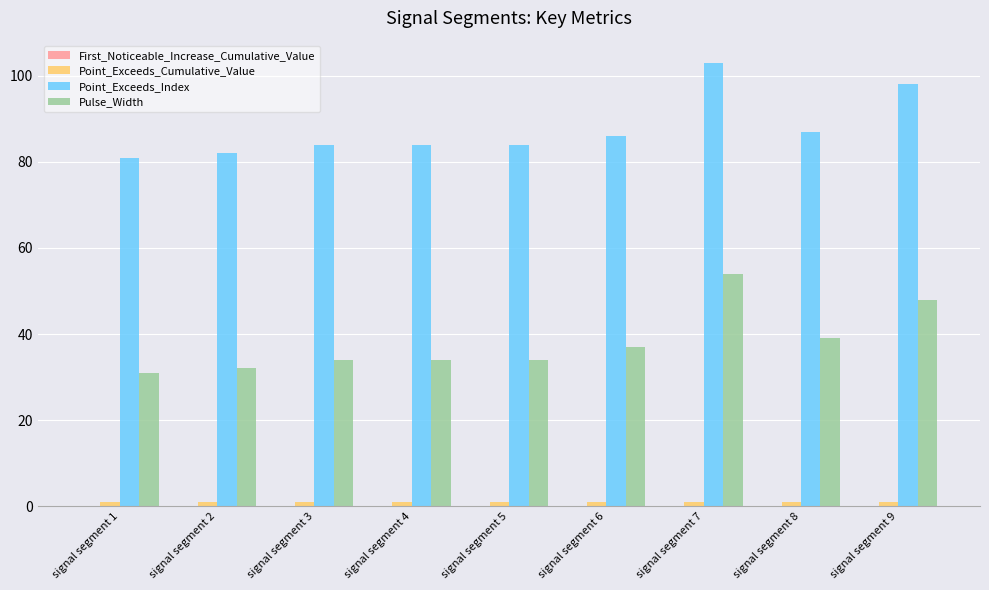

What is the maximum value for Pulse_Width?

54.0